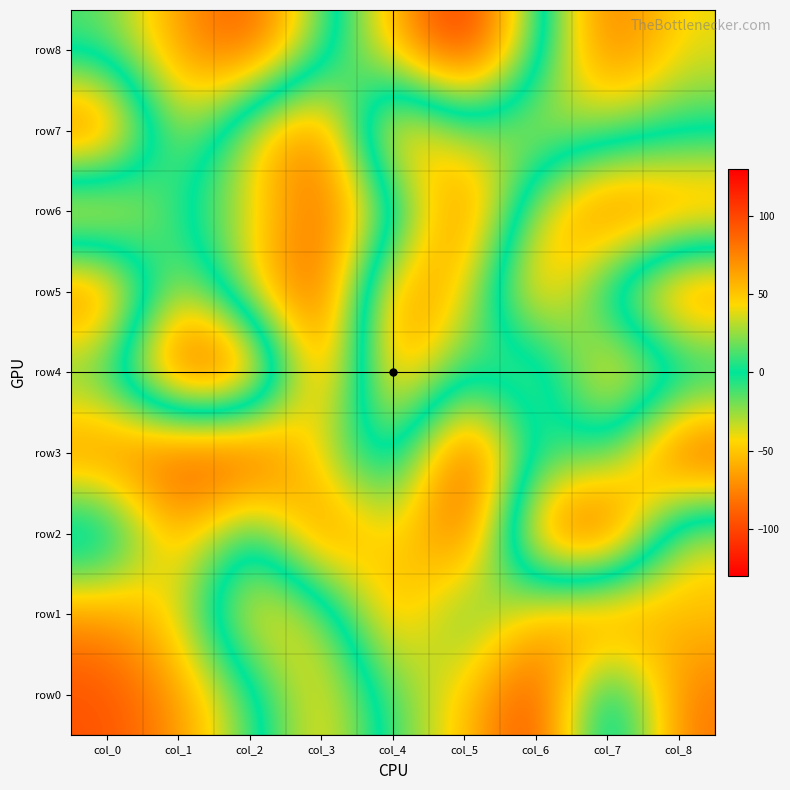

What is the difference between the highest and lowest values at col_8?

197